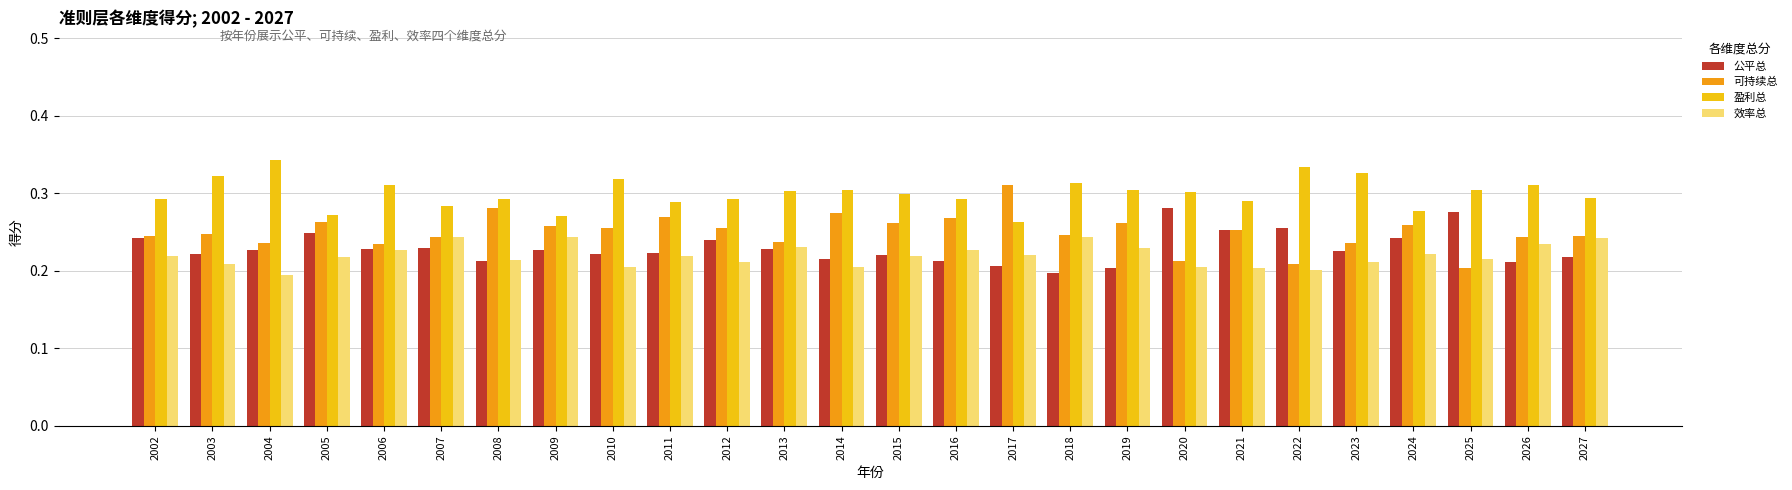

Rank the series by their maximum value, from highest to lowest.

盈利总, 可持续总, 公平总, 效率总